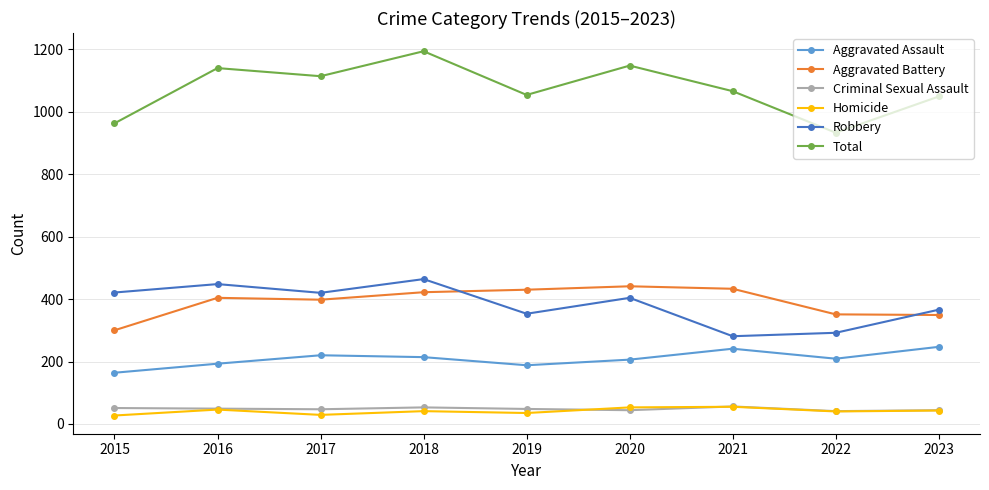

Is it true that Criminal Sexual Assault equals 56 at 2021?

True